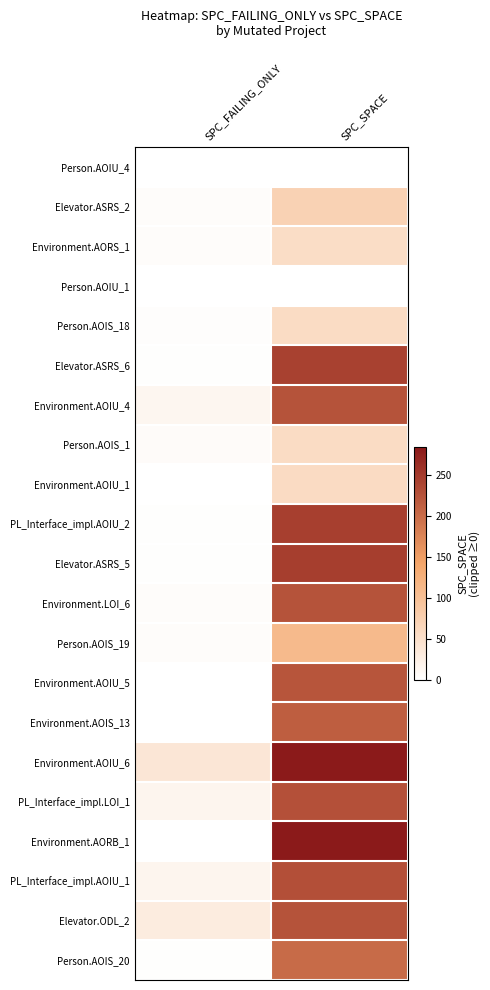

What is the sum of all Environment.LOI_6 values?

231.0